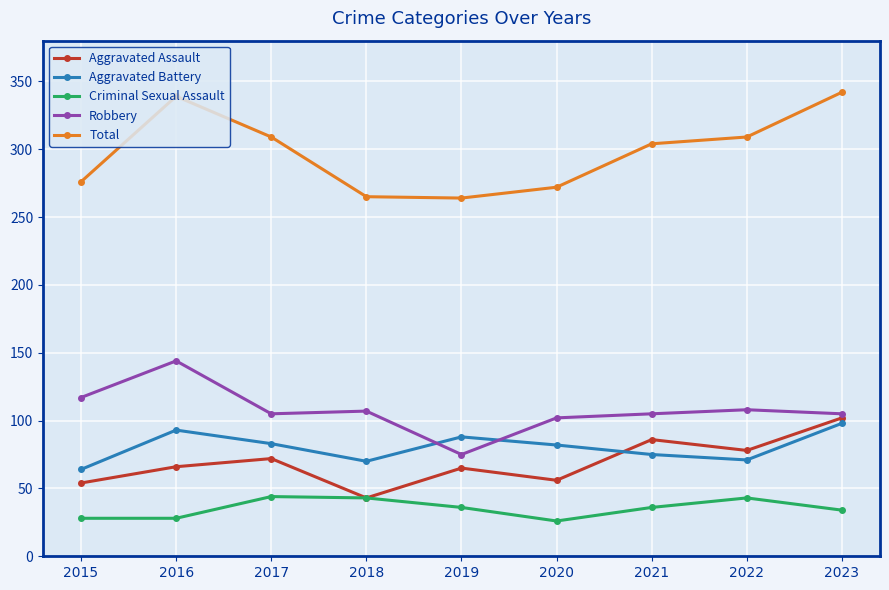

What is the total value across all series at 2015?

539